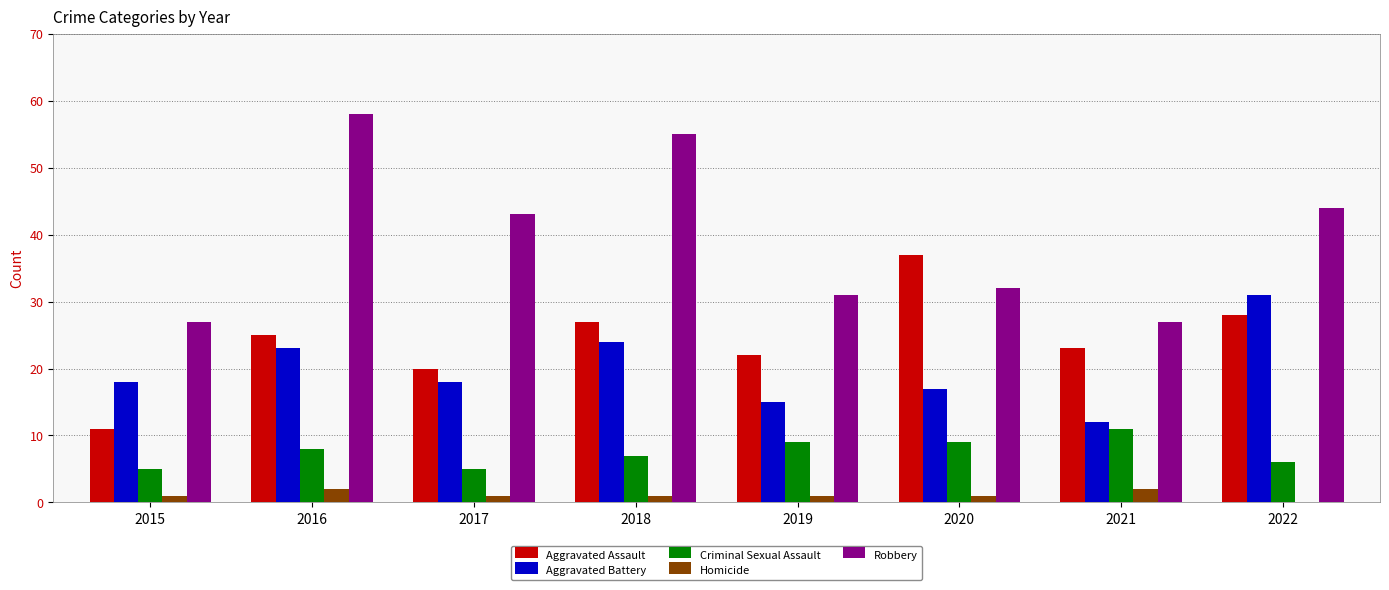

What is the sum of the Aggravated Battery values at 2015 and 2016?

41